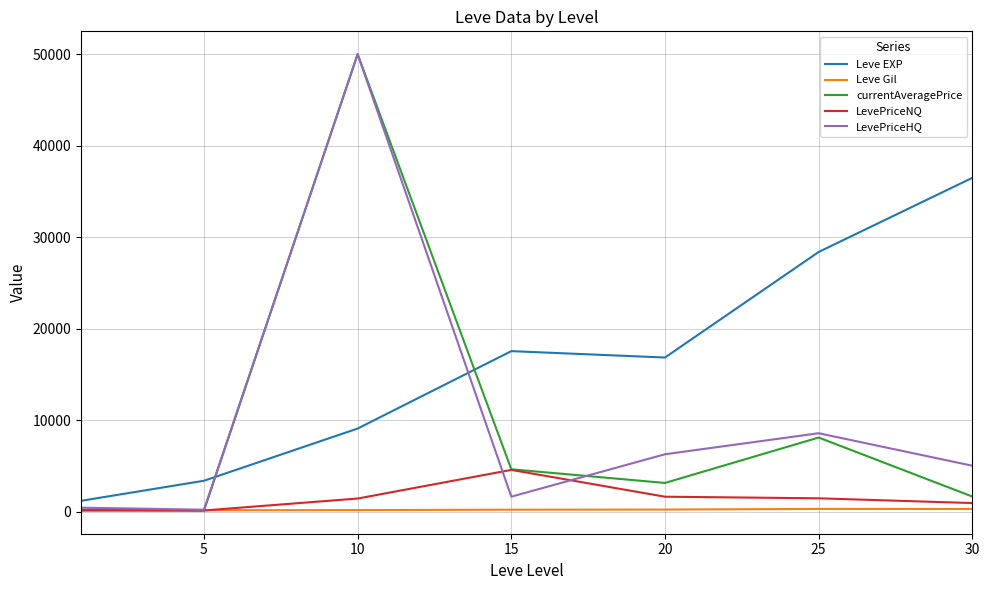

True or false: Leve EXP and LevePriceNQ cross at least once.

False